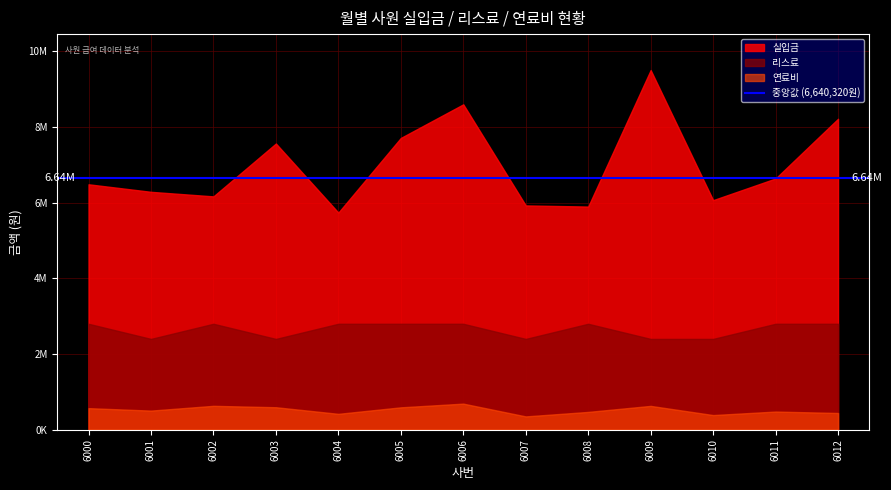

Where is 리스료 nearest to the value 2600000?

6000